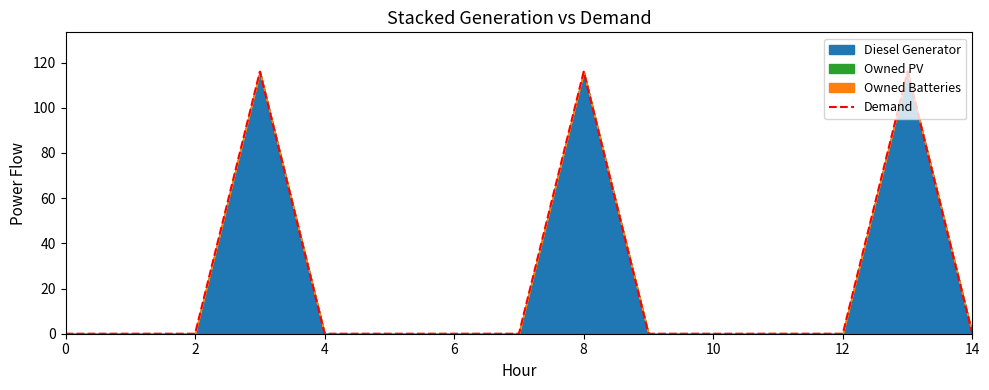

The value at 10 is -55. True or false?

False